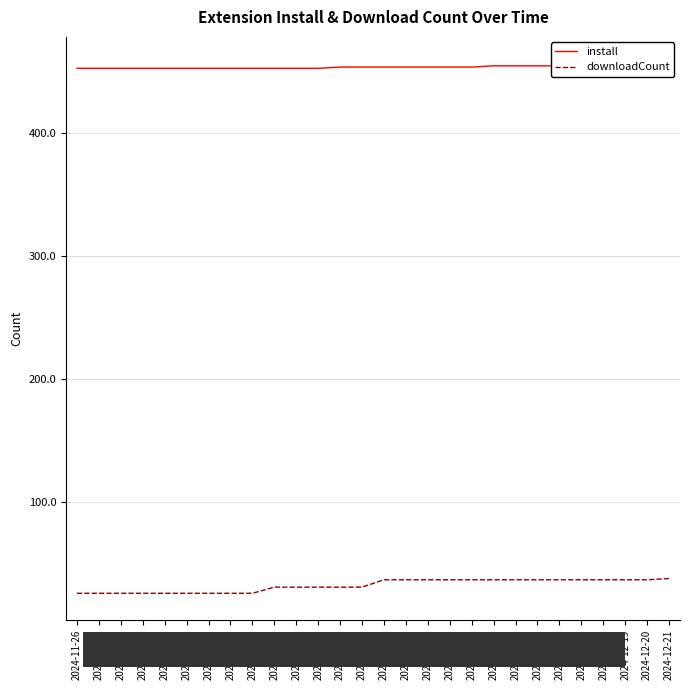

At which label is downloadCount closest to 32?

2024-12-04